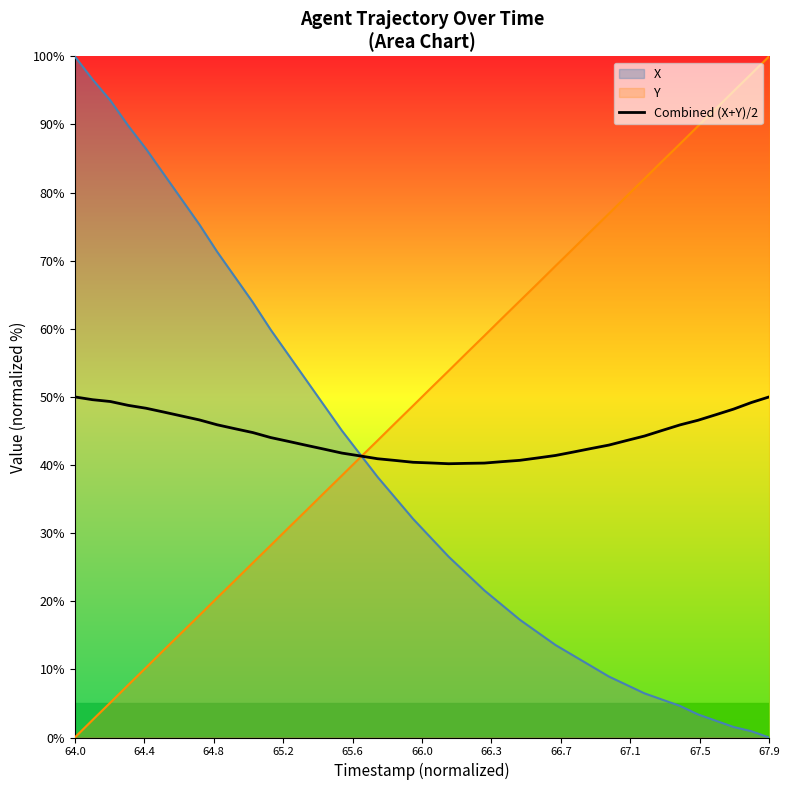

What is the greatest value displayed?

100.0